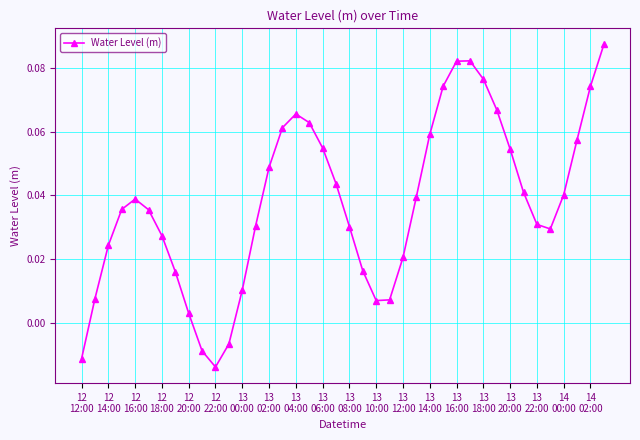

What is the sum of all values?

1.5